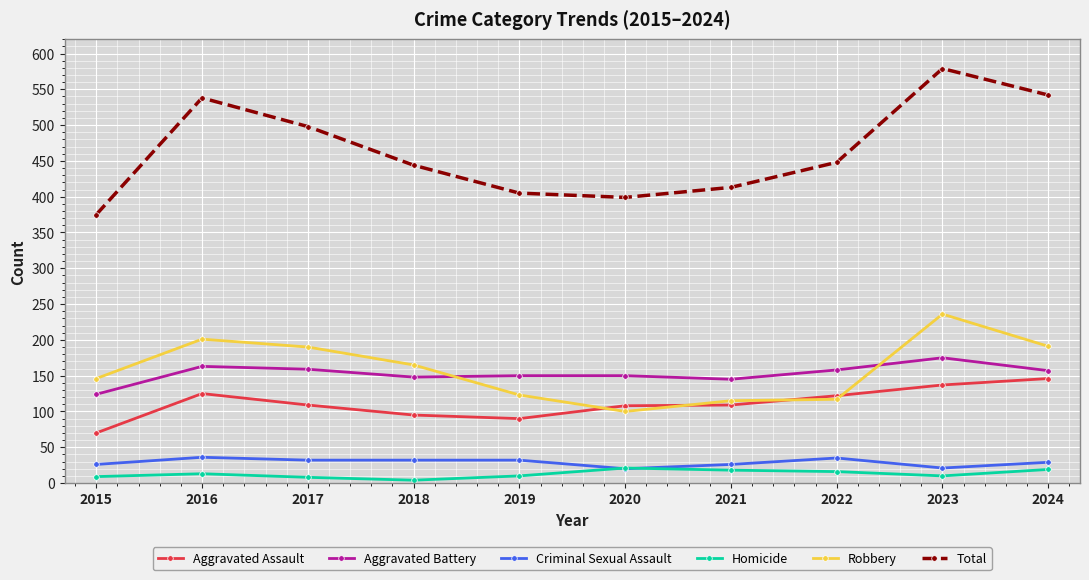

How many distinct data groups are displayed?

6